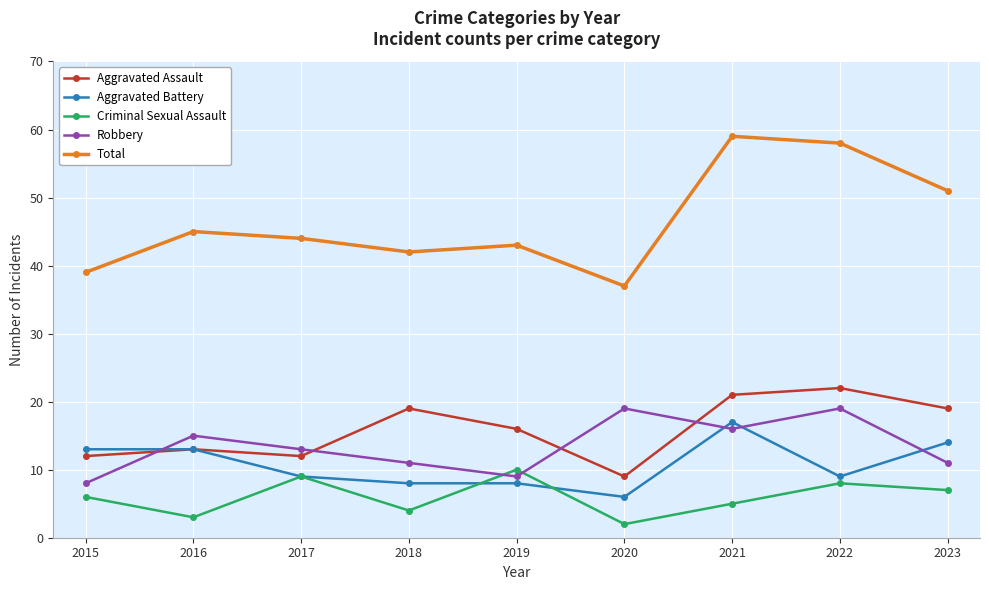

In Total, how many points are higher than both neighbors (excluding endpoints)?

3